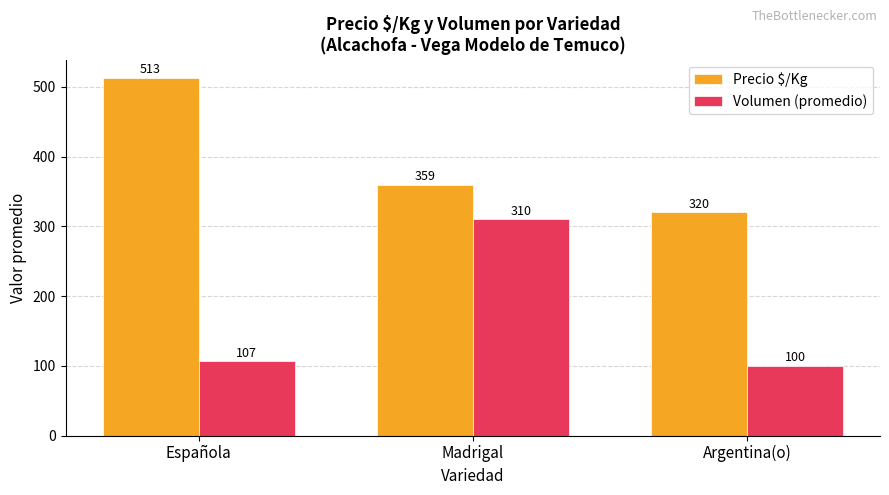

What is the minimum value for Volumen (promedio)?

100.0